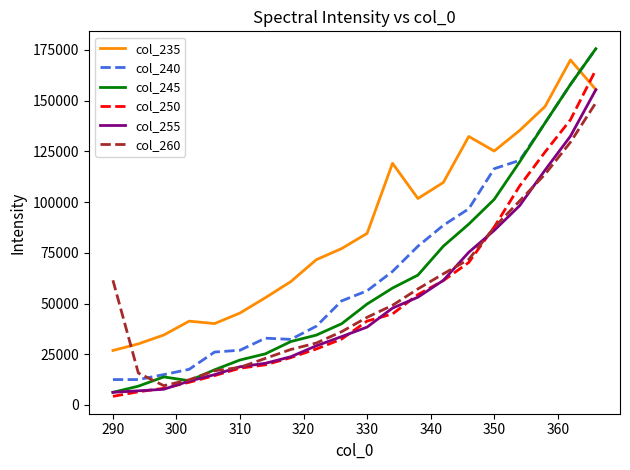

After their last crossing, which series has the higher values: col_235 or col_245?

col_245